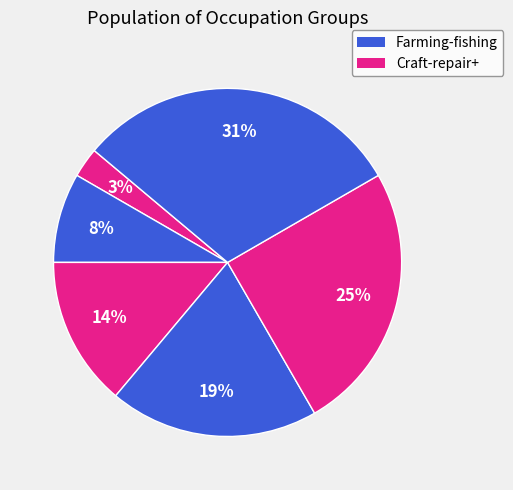

Count the number of slices in the pie.

6